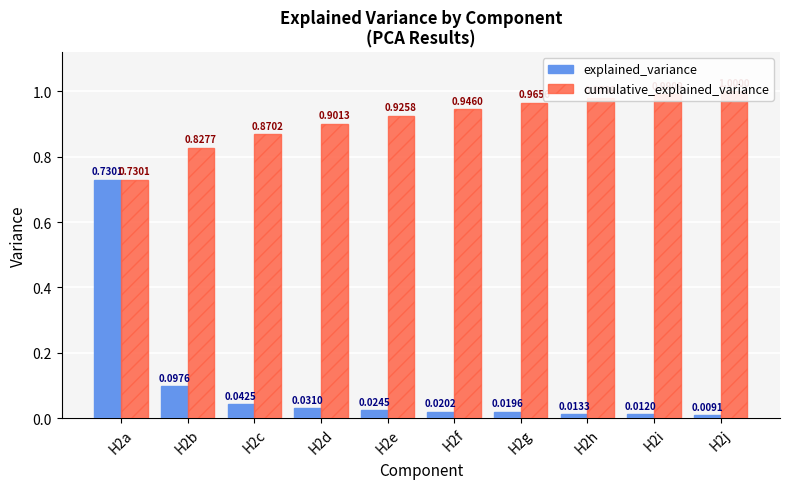

What is the total value across all series at H2f?

1.0